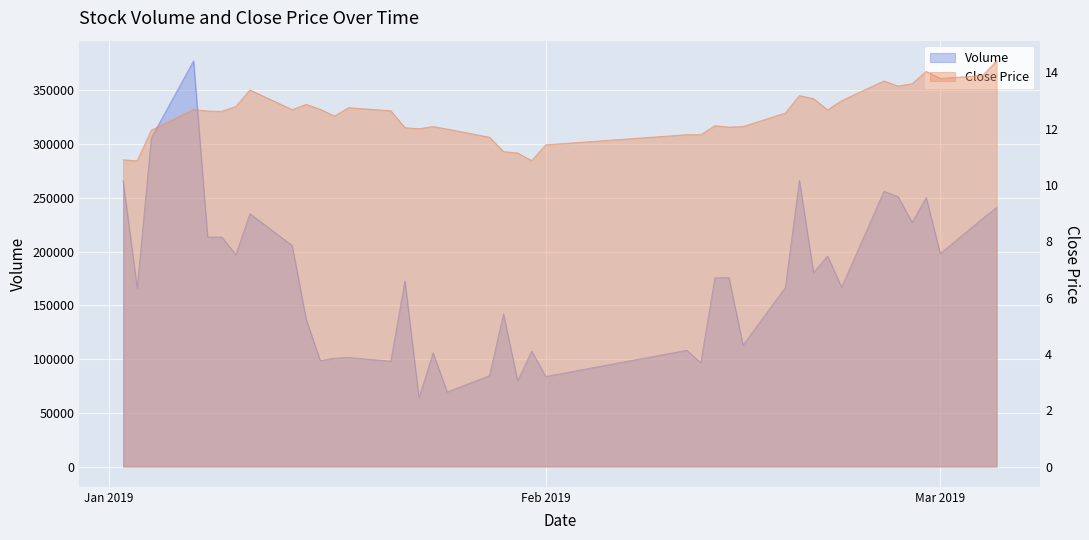

Rank the series by their average value, from highest to lowest.

volume, close